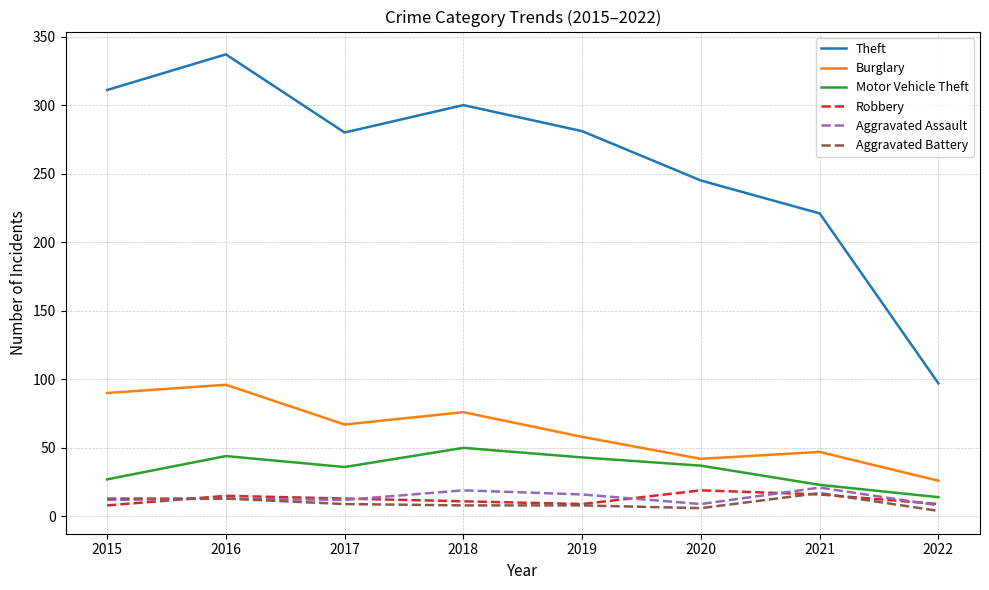

True or false: Aggravated Assault and Burglary cross at least once.

False